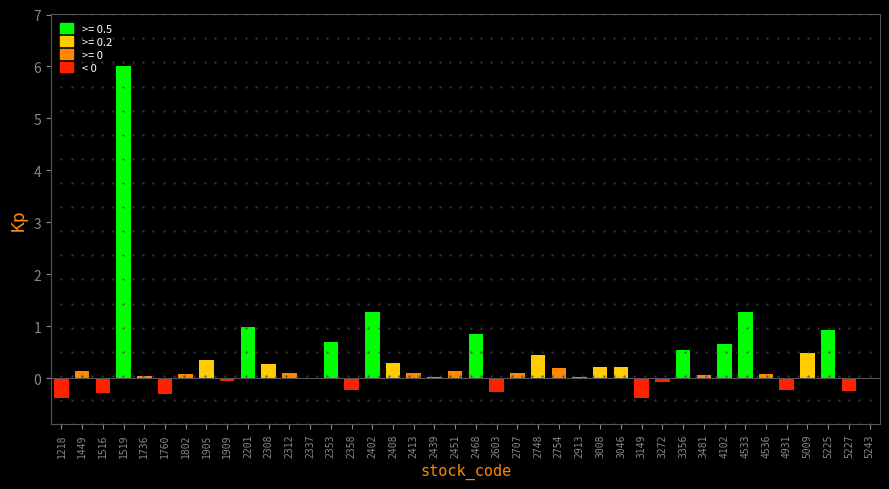

The value at 2439 is 0.0. True or false?

True